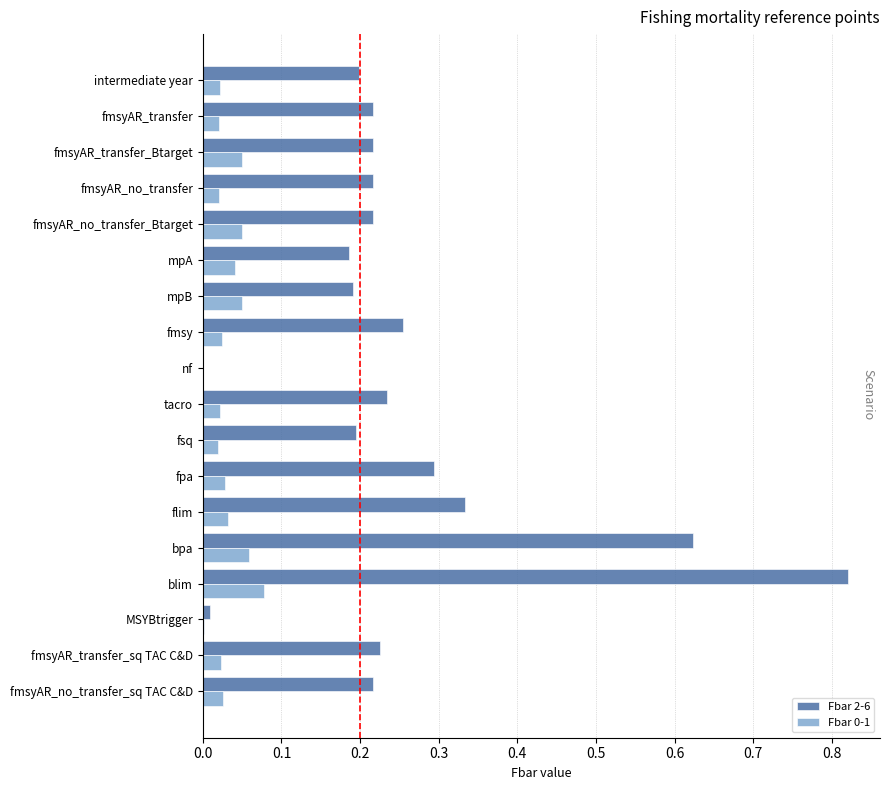

The Fbar 2-6 series shows 0.2 at fmsyAR_transfer_sq TAC C&D. True or false?

True